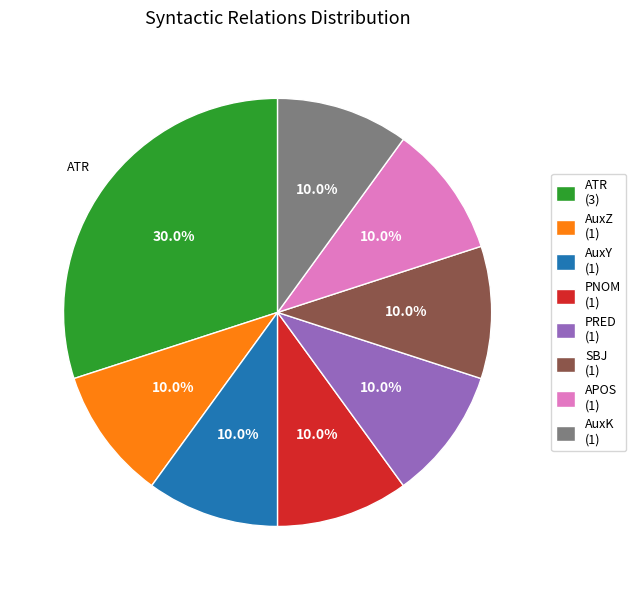

Which has a higher value, AuxZ (1) or ATR (3)?

ATR (3)